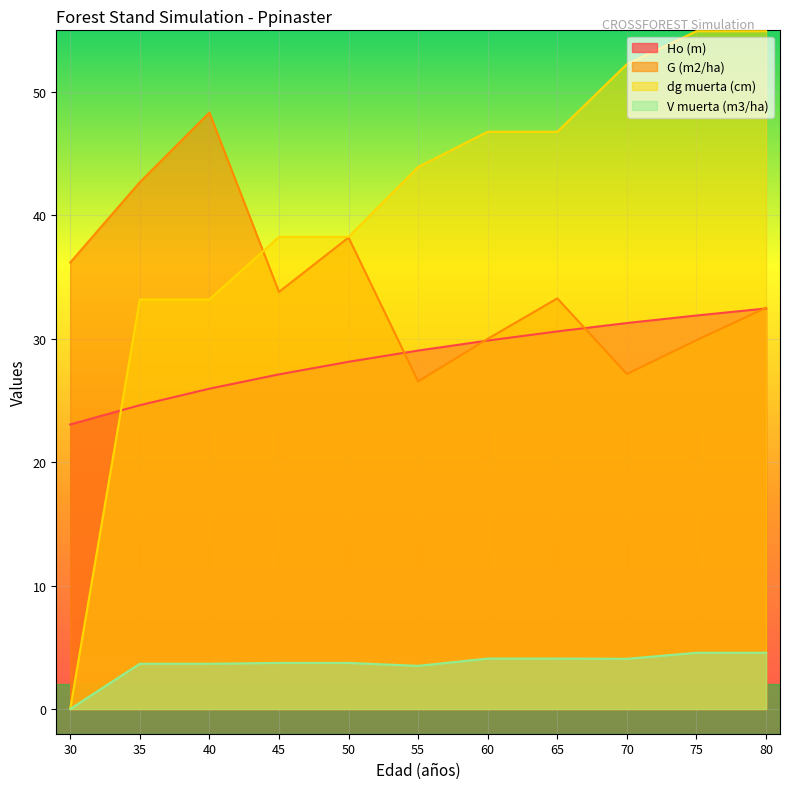

The Ho (m) series shows 26.0 at 40. True or false?

True